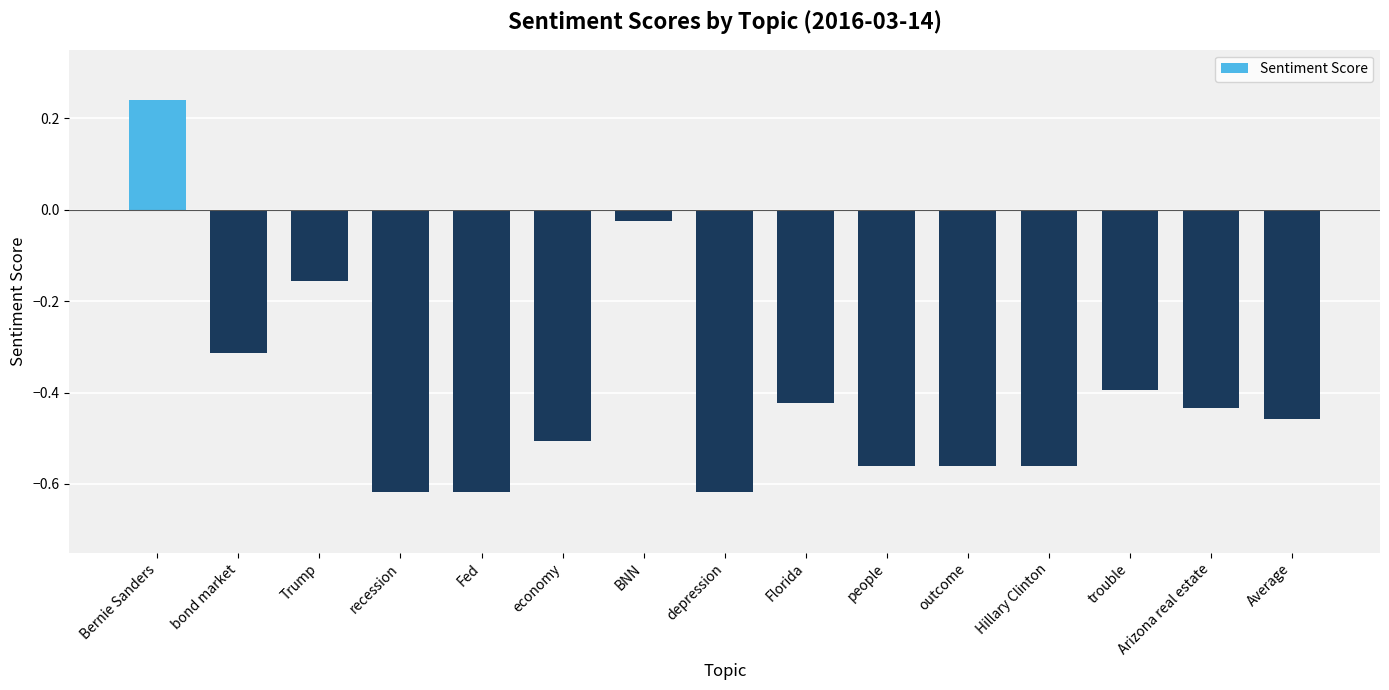

What is the difference between the maximum and minimum values?

0.9